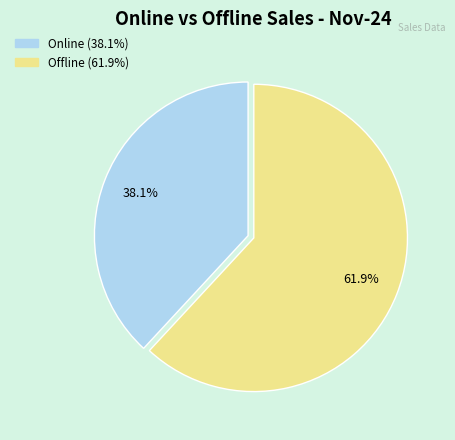

To the nearest percent, what is the average slice percentage?

50%